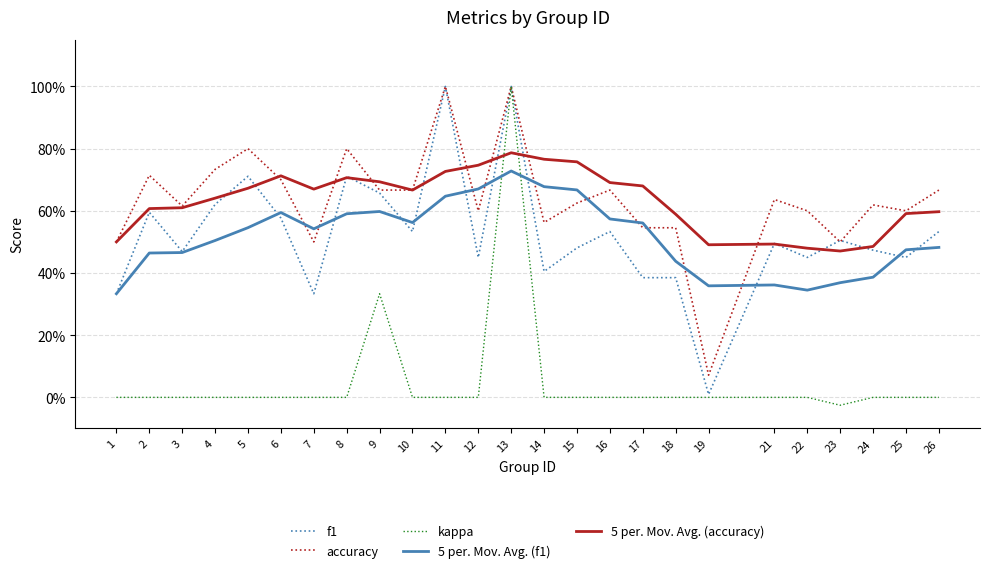

In 5 per. Mov. Avg. (f1), how many points are lower than both neighbors (excluding endpoints)?

4